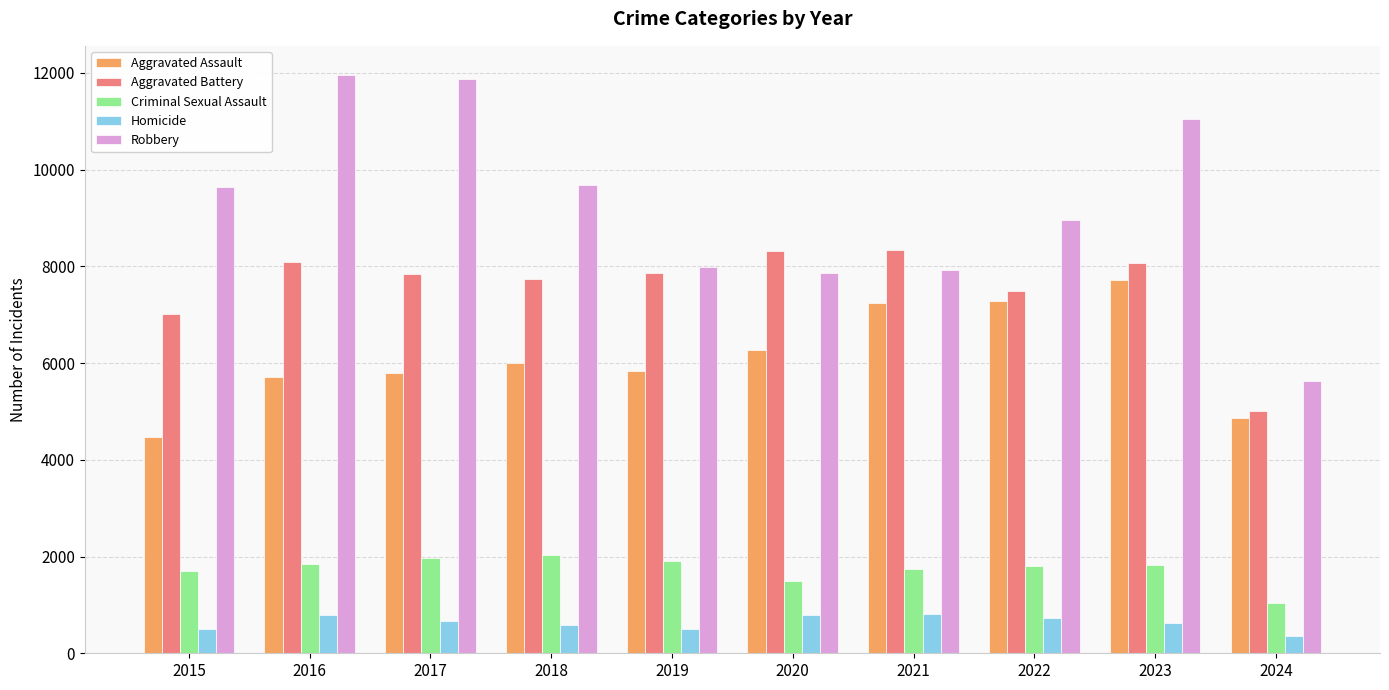

Rank the series by their maximum value, from lowest to highest.

Homicide, Criminal Sexual Assault, Aggravated Assault, Aggravated Battery, Robbery